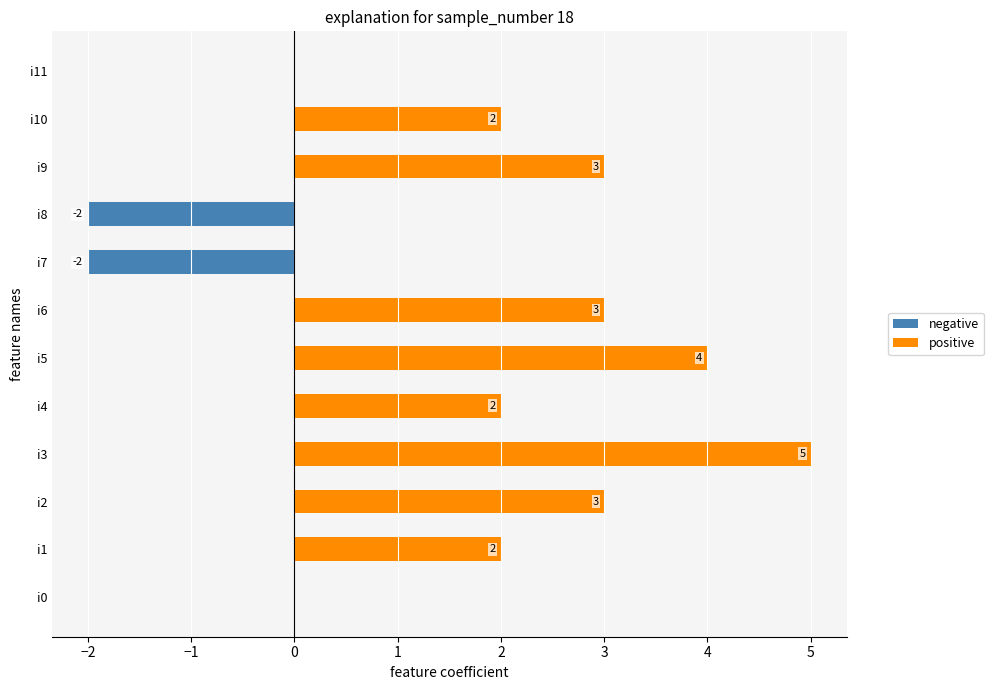

How many groups of bars are there?

12